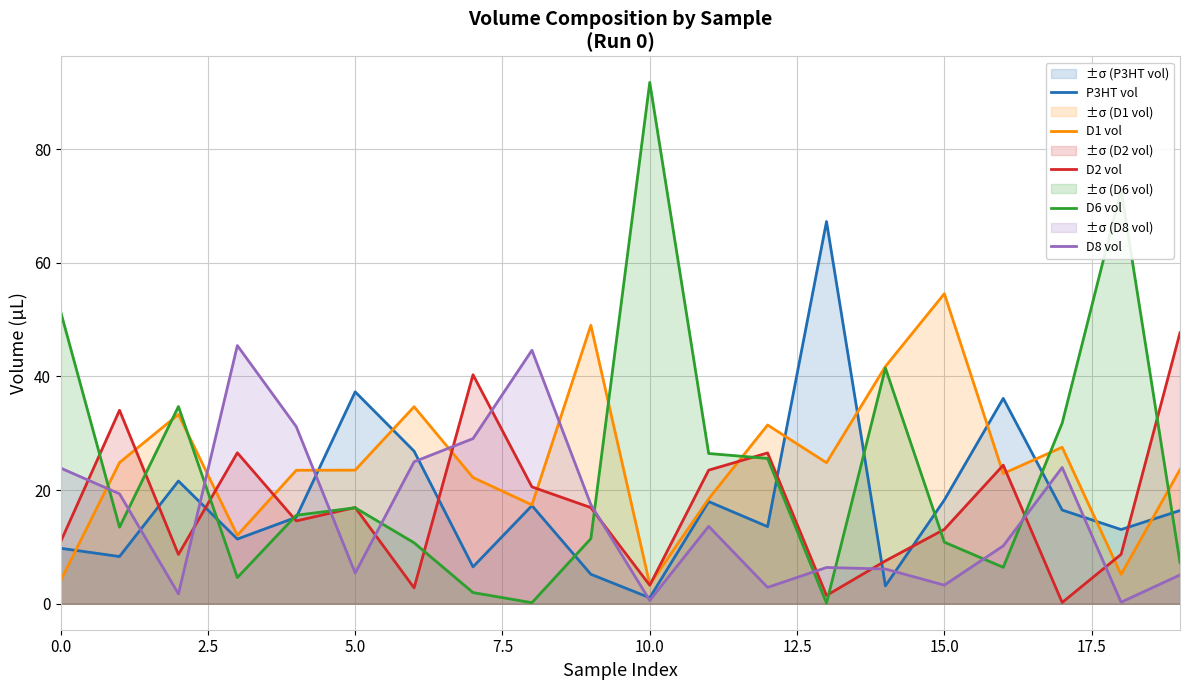

What value does the D2 vol series have at 19?

47.7